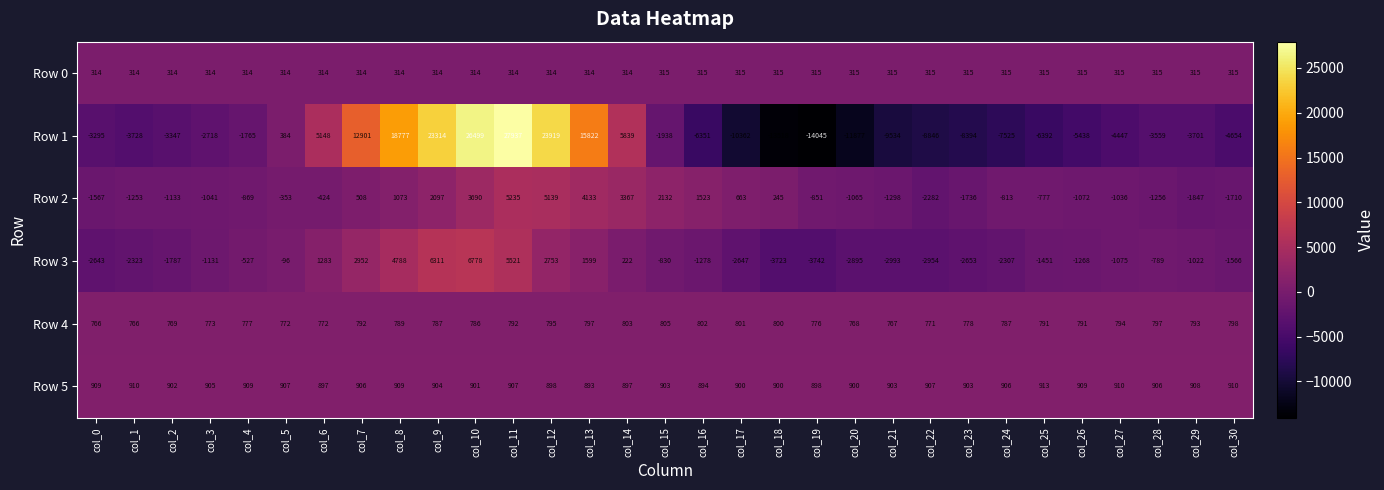

What is the total value across all series at col_10?

38968